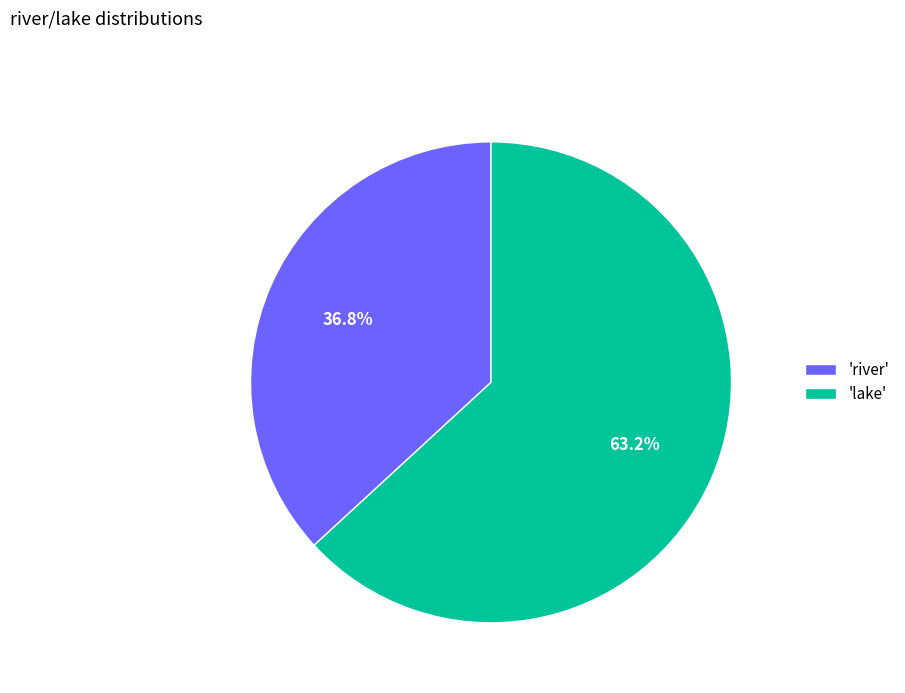

Rank the categories by value from lowest to highest.

'river', 'lake'